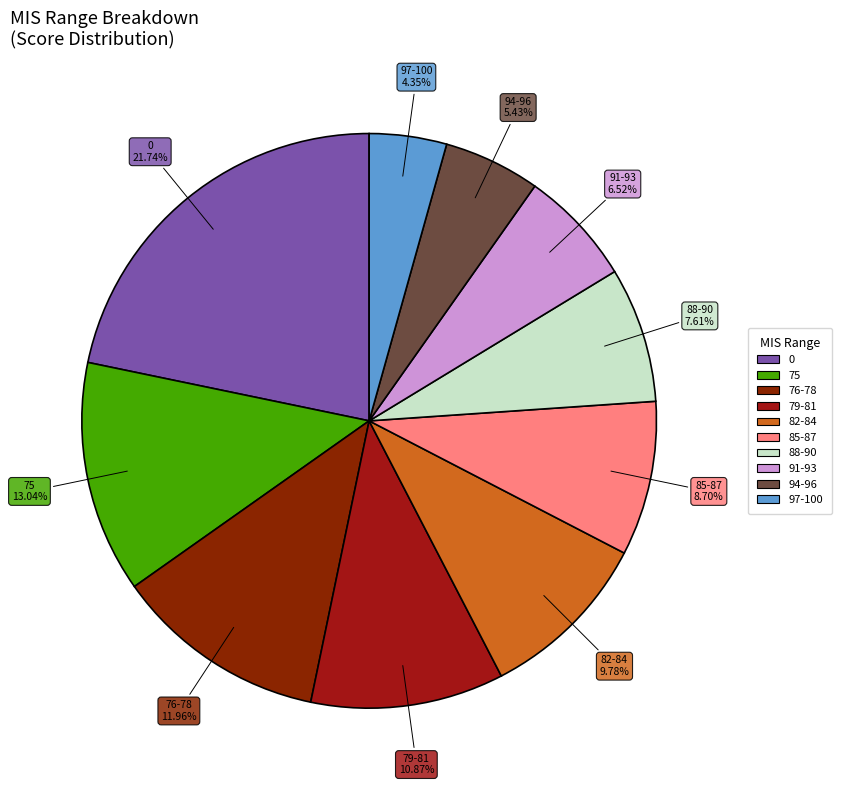

Combined, what portion of the pie is 97-100 and 91-93?

10.9%